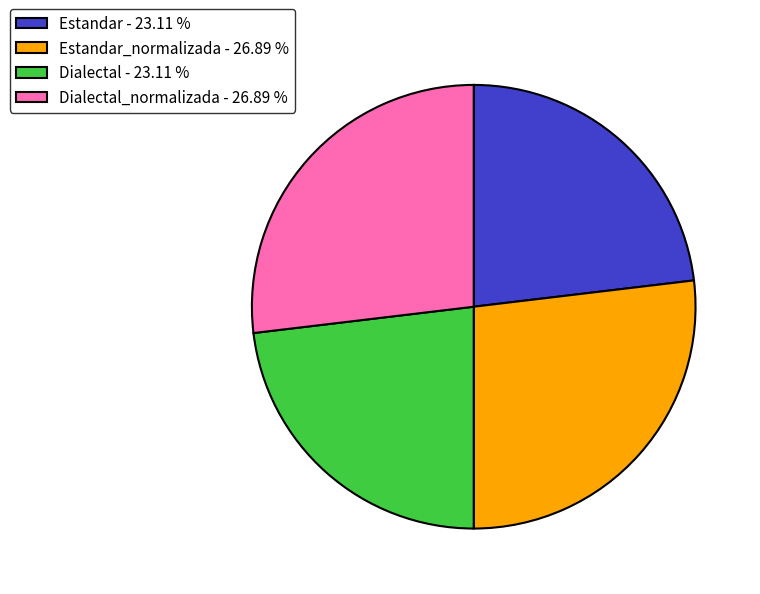

Which has a higher value, Estandar - 23.11 % or Estandar_normalizada - 26.89 %?

Estandar_normalizada - 26.89 %